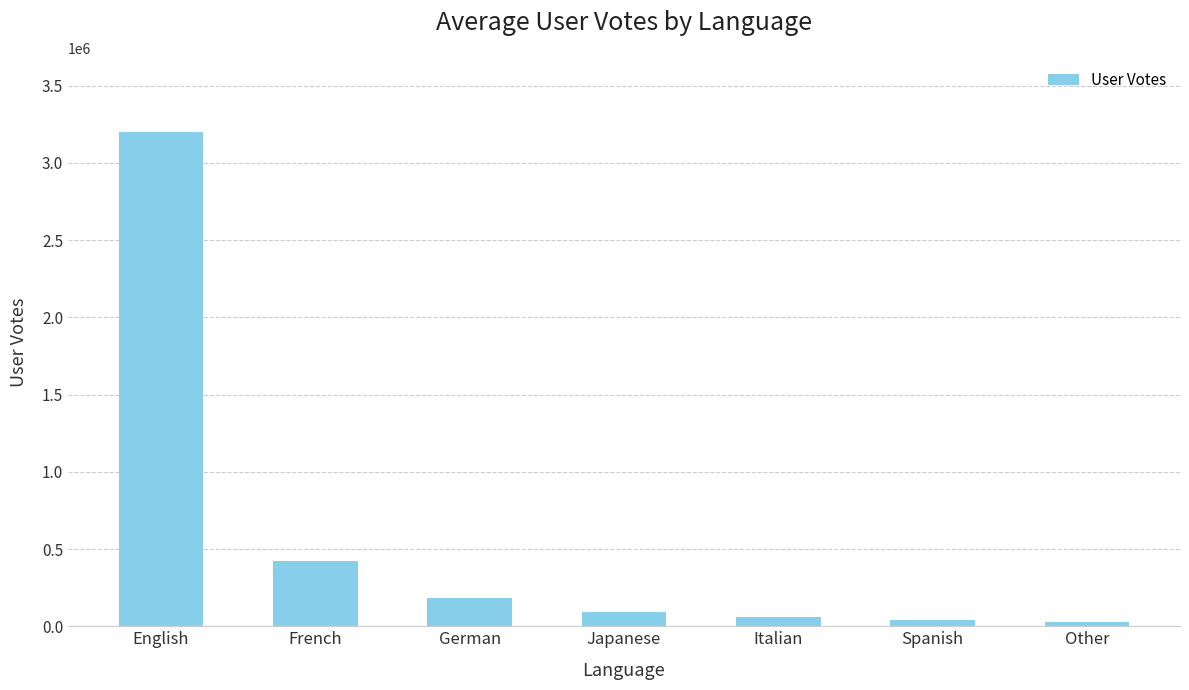

Where does the data first go above 95000?

English